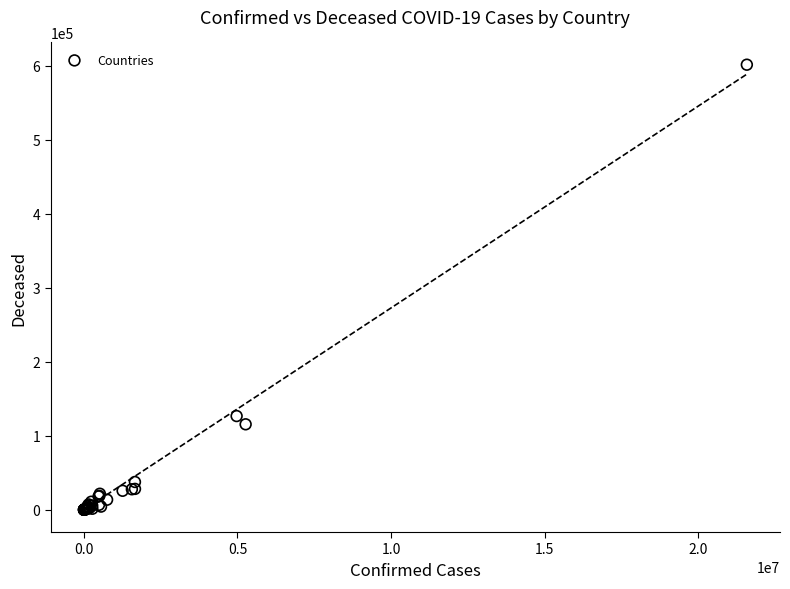

What Y value in the scatter plot is closest to 300644?

126623